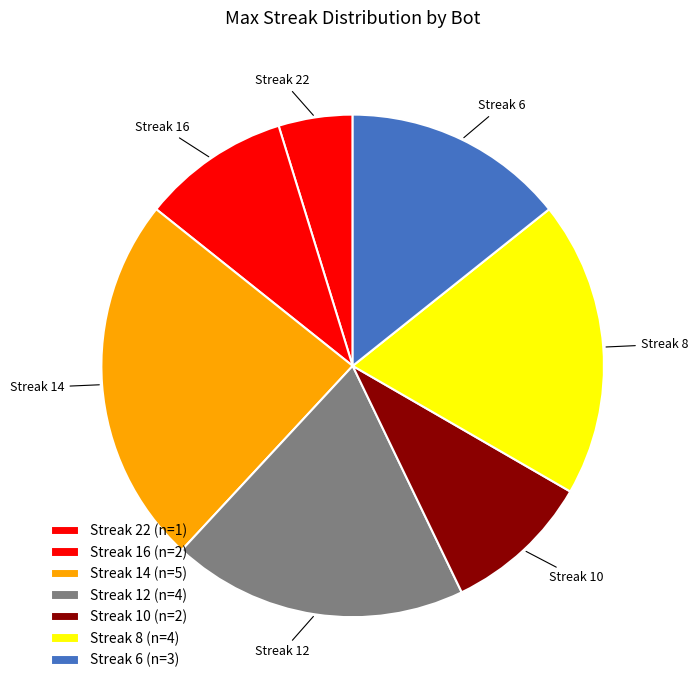

True or false: Streak 6 accounts for 7% of the total.

False